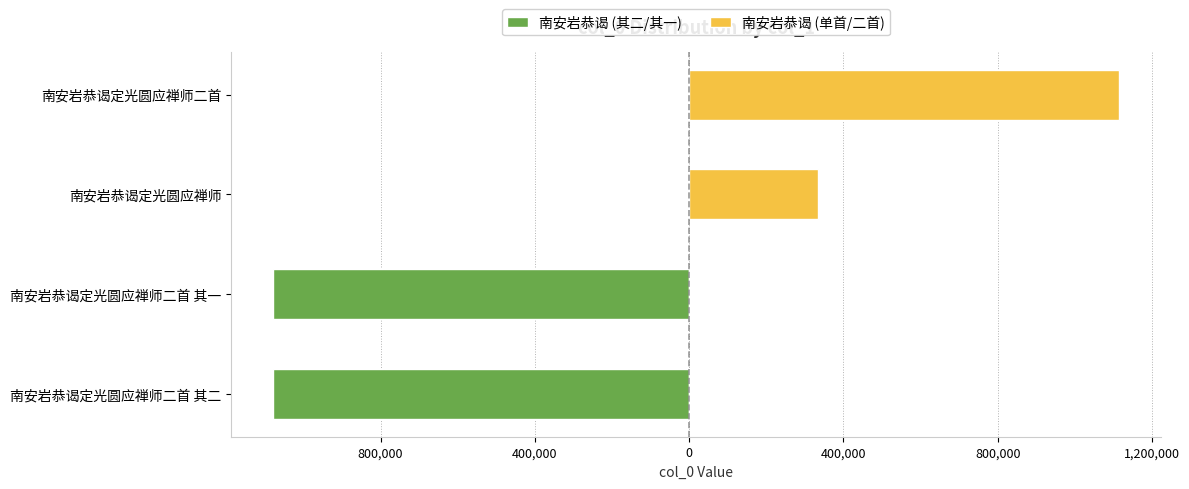

How many bars are there in total?

8